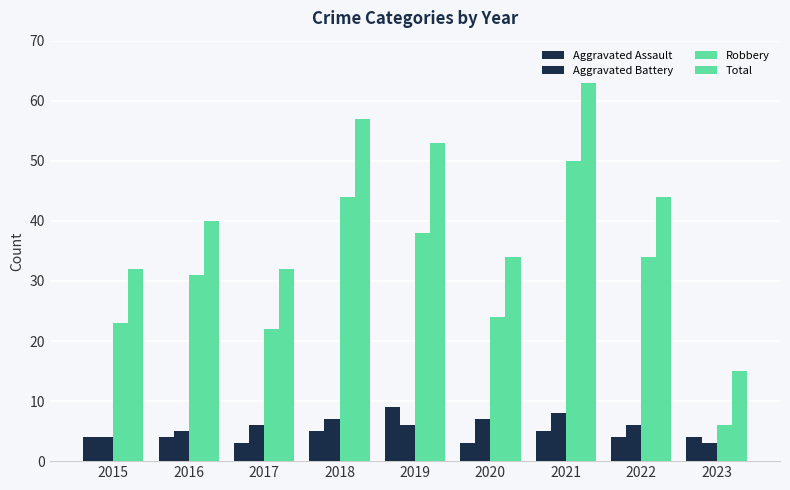

How many bars are there in total?

36